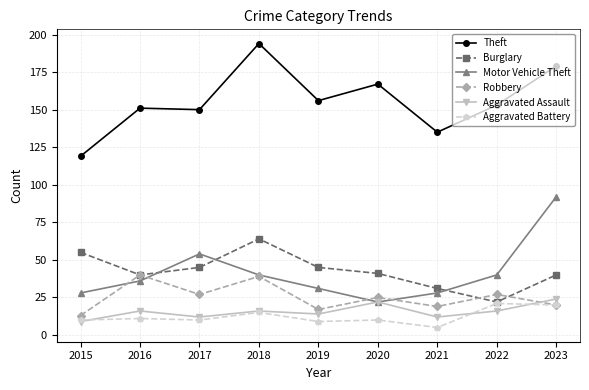

What is the value of the Theft point at the 2nd from the left?

151